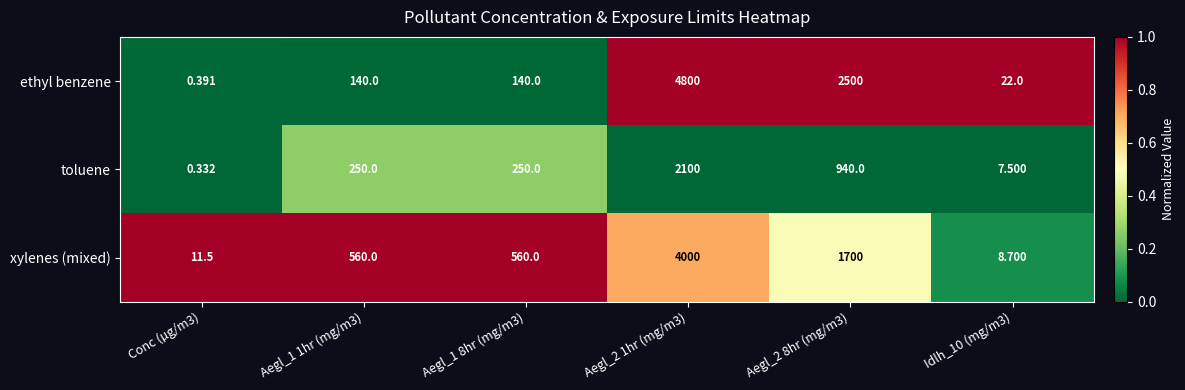

Which series has the largest total across all categories?

ethyl benzene